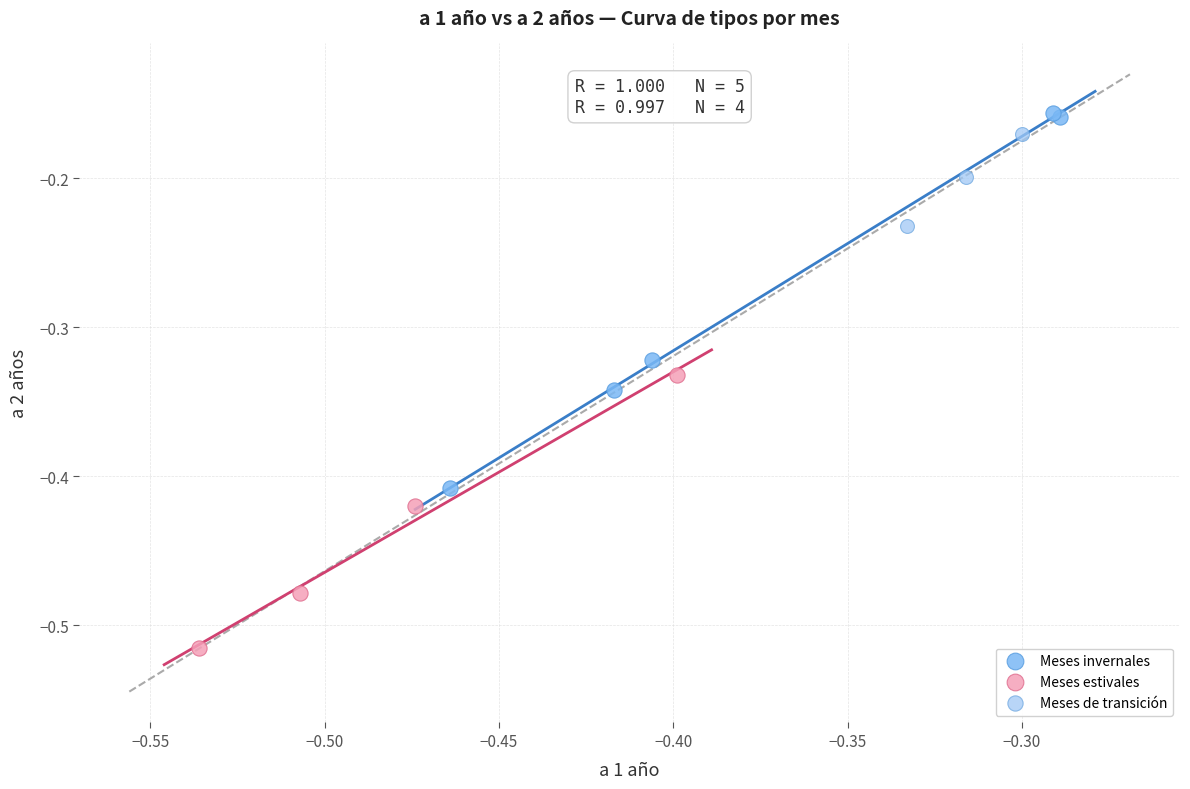

Which series reaches the maximum Y coordinate?

Meses invernales